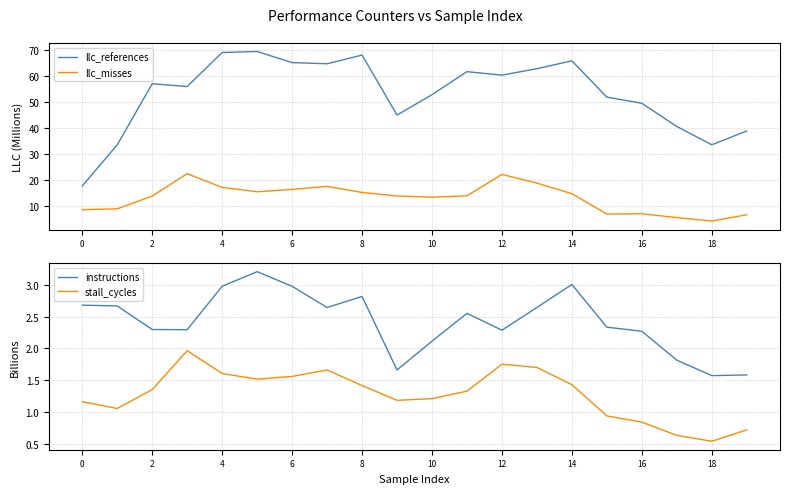

What is the sum of all llc_references values?

1061.8